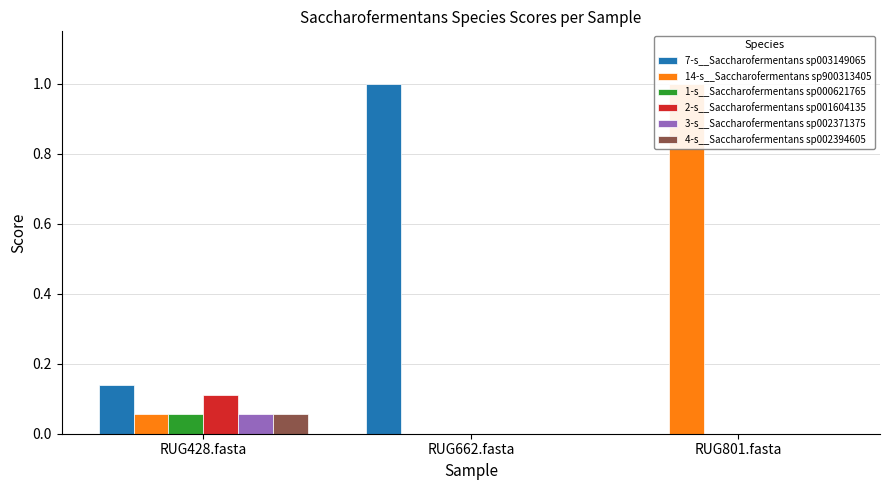

What is the difference between the 7-s__Saccharofermentans sp003149065 values at RUG801.fasta and RUG662.fasta?

1.0